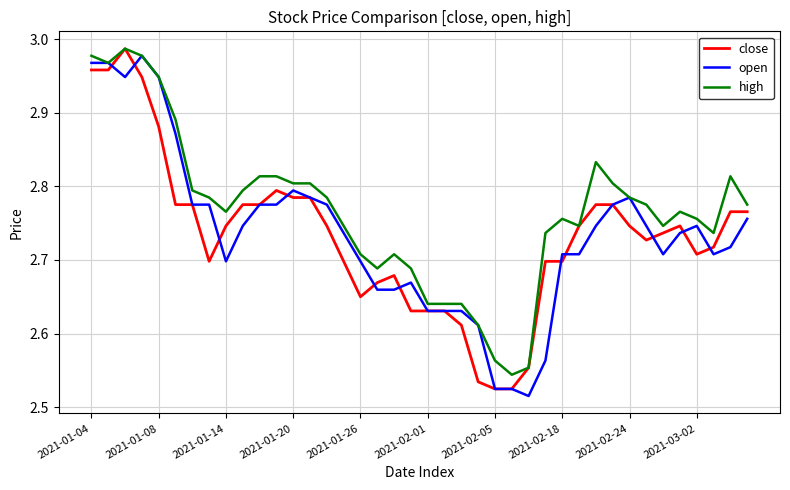

What are all the series names shown in the legend?

close, open, high